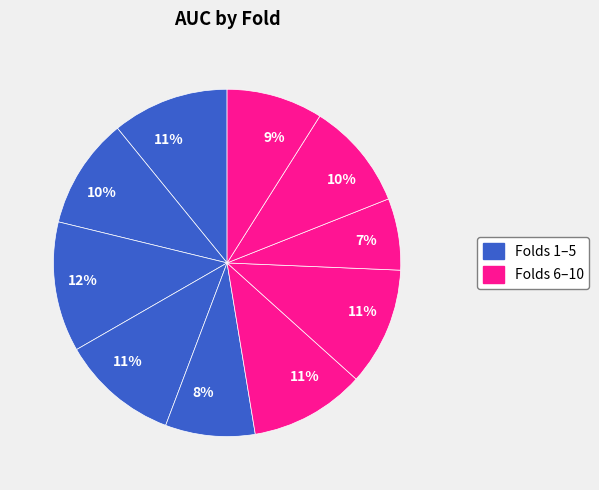

To the nearest percent, what is the average slice percentage?

10%